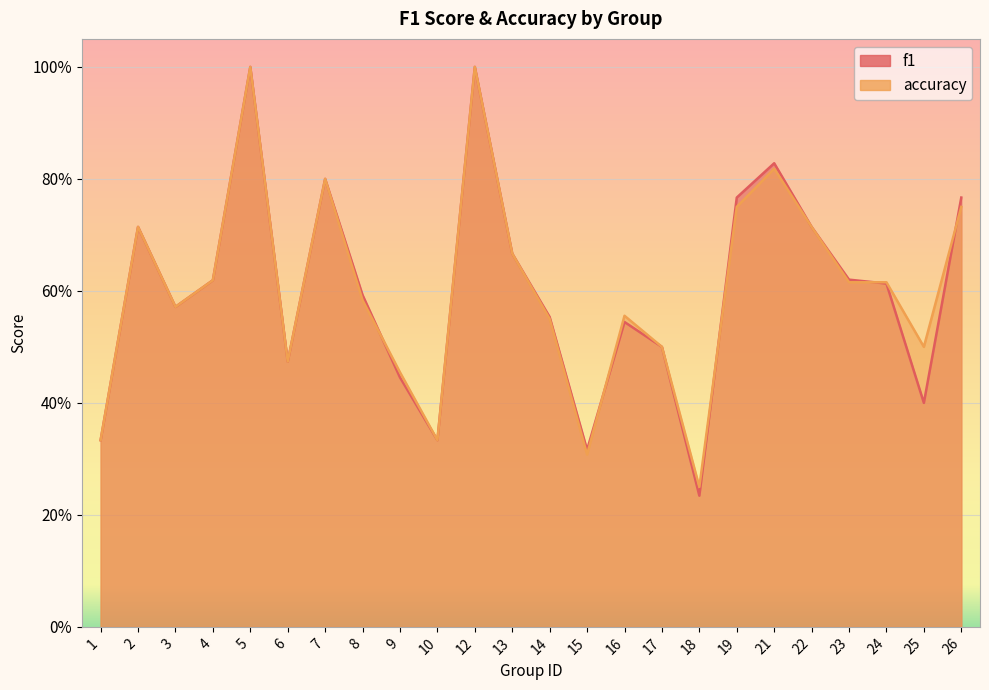

What is the total value across all series at 3?

1.1